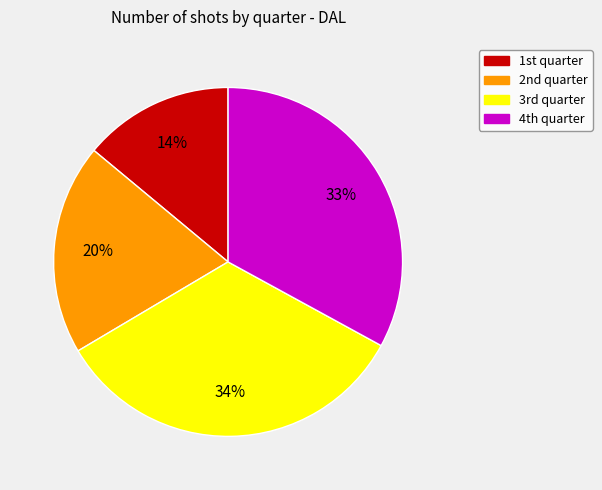

Is there a majority slice in this chart?

No